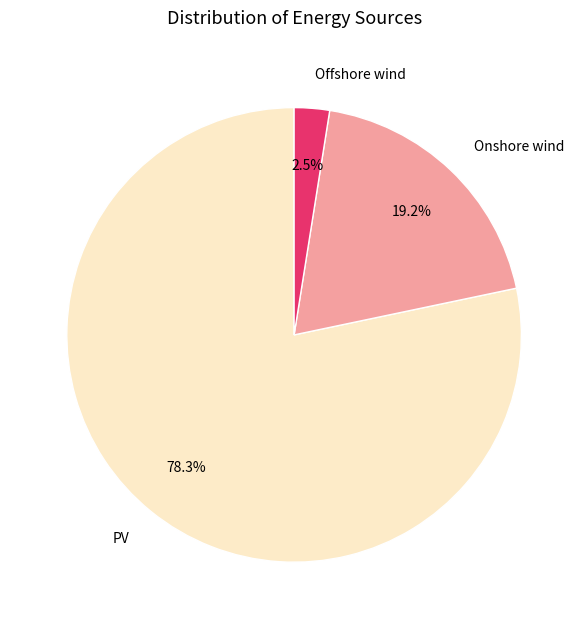

True or false: Onshore wind accounts for 19% of the total.

True